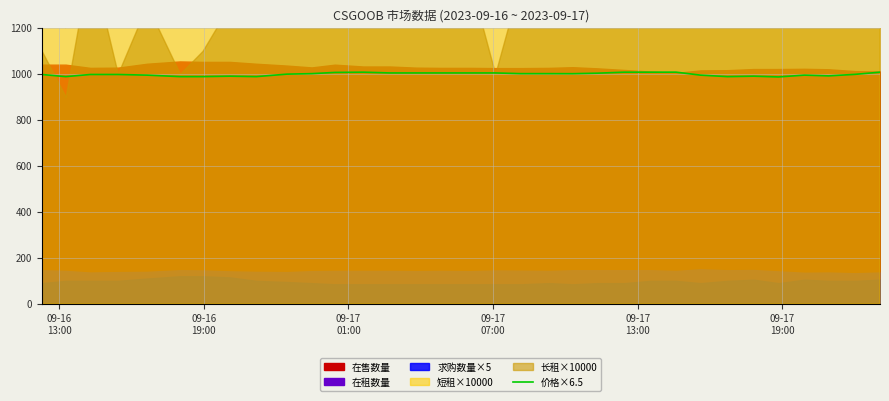

Does the chart have visible grid lines?

Yes